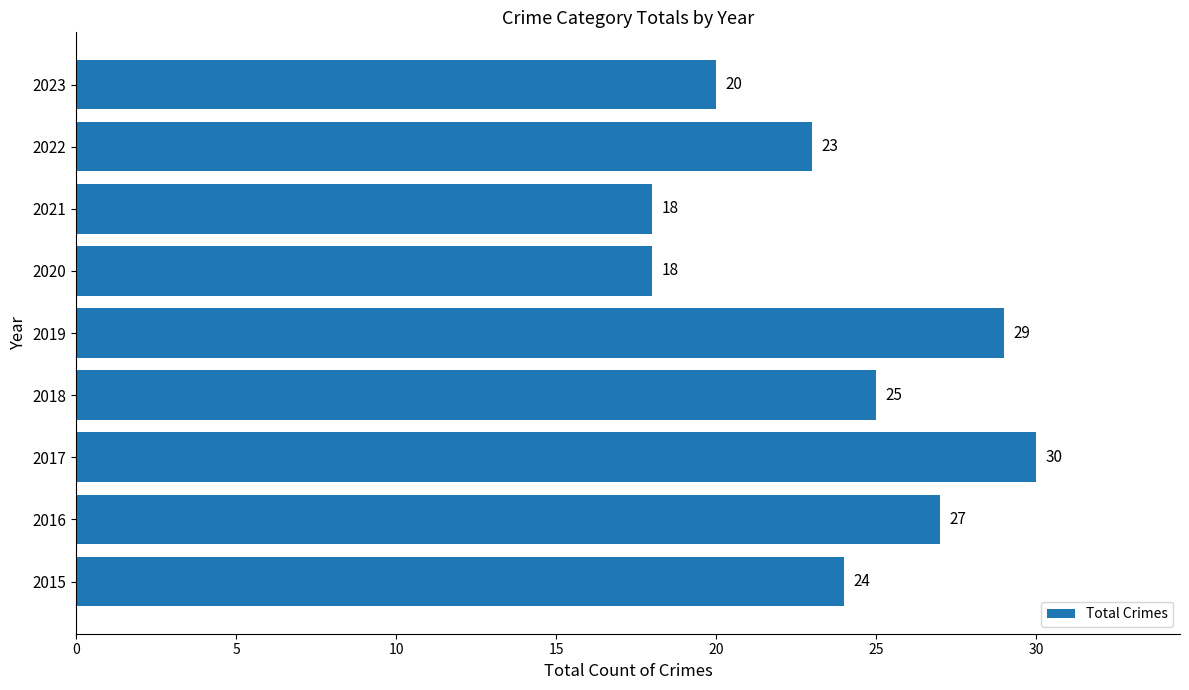

What is the ratio of the value at 2015 to the value at 2020?

1.3